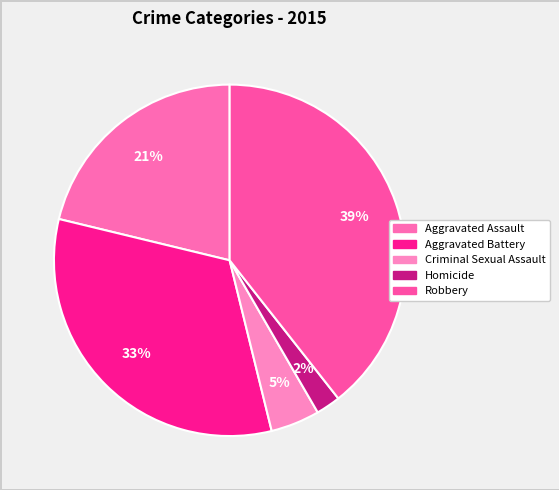

Count the number of slices in the pie.

5